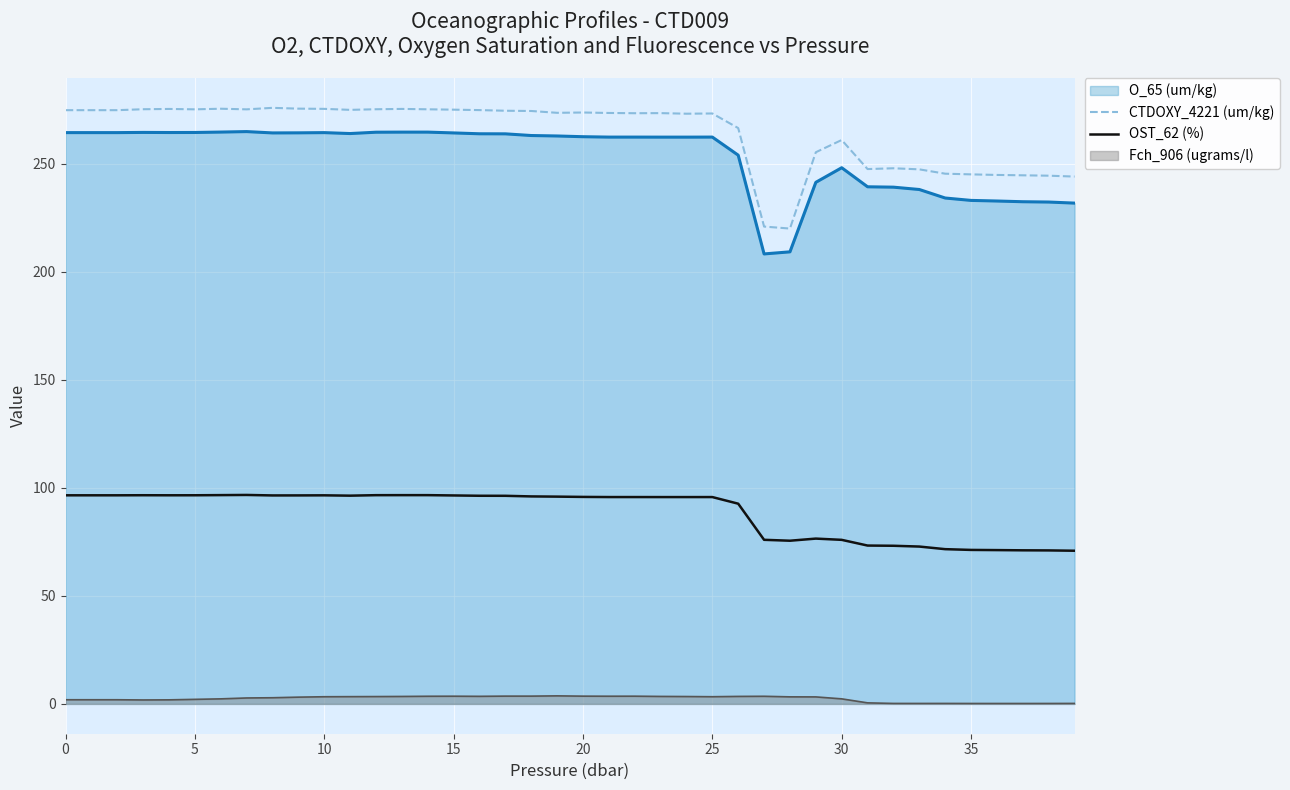

Is it true that O_65 (um/kg) equals 264.3 at 0?

True